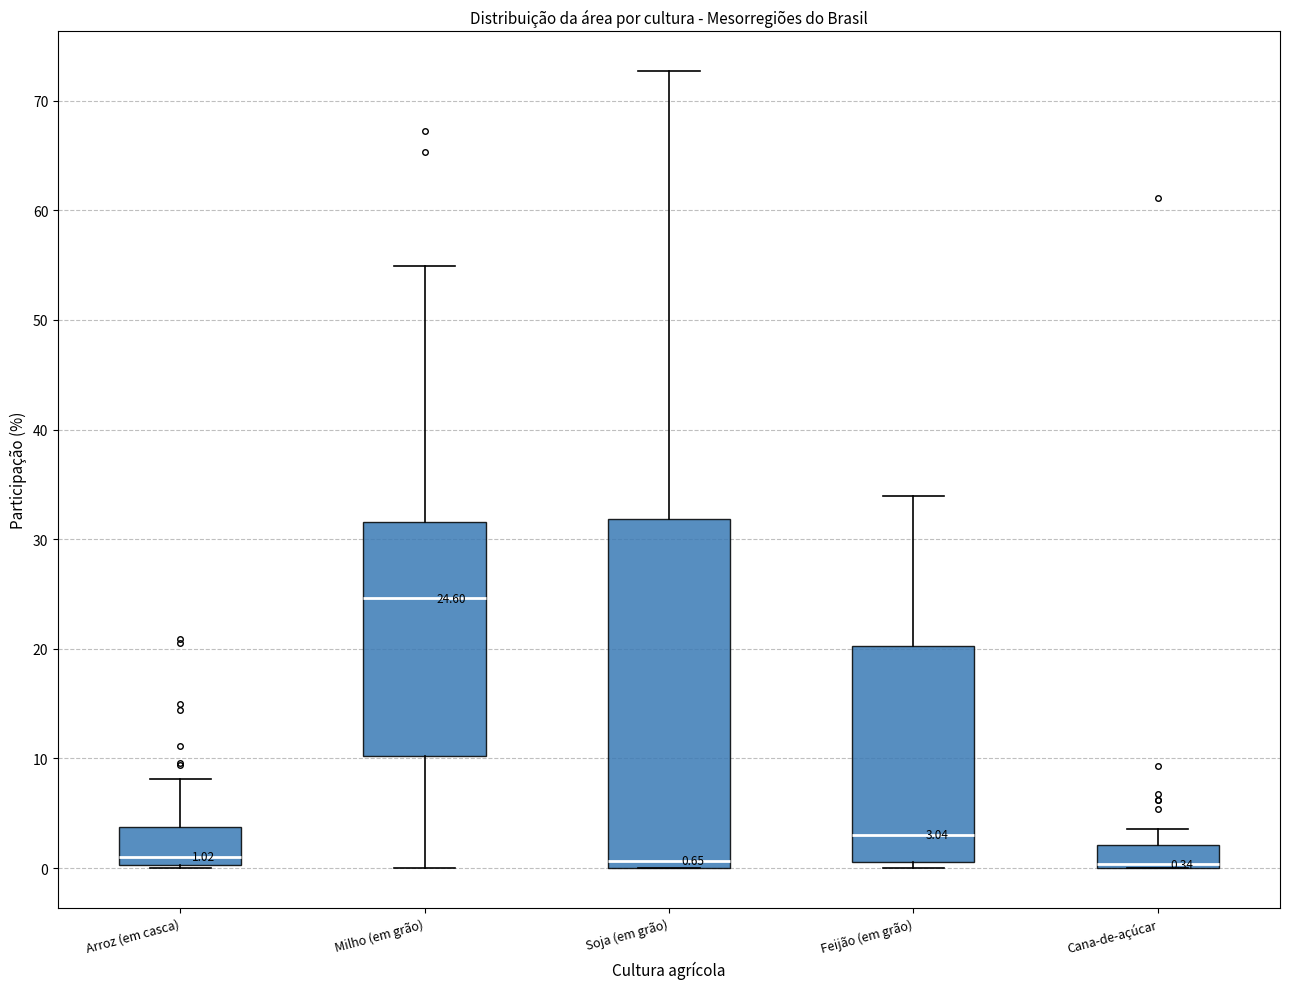

Which box is the tallest, from its lower edge to its upper edge?

Soja (em grão)